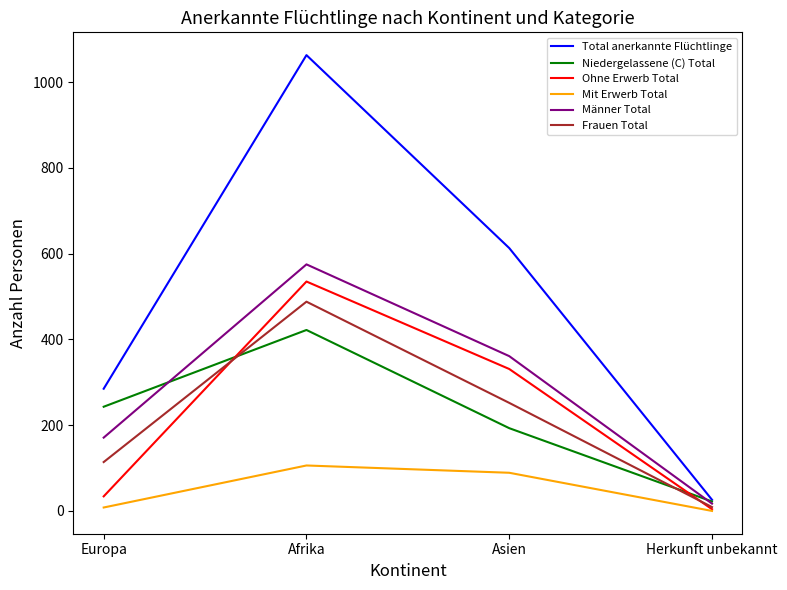

How many values in the Ohne Erwerb Total series are below 331?

2